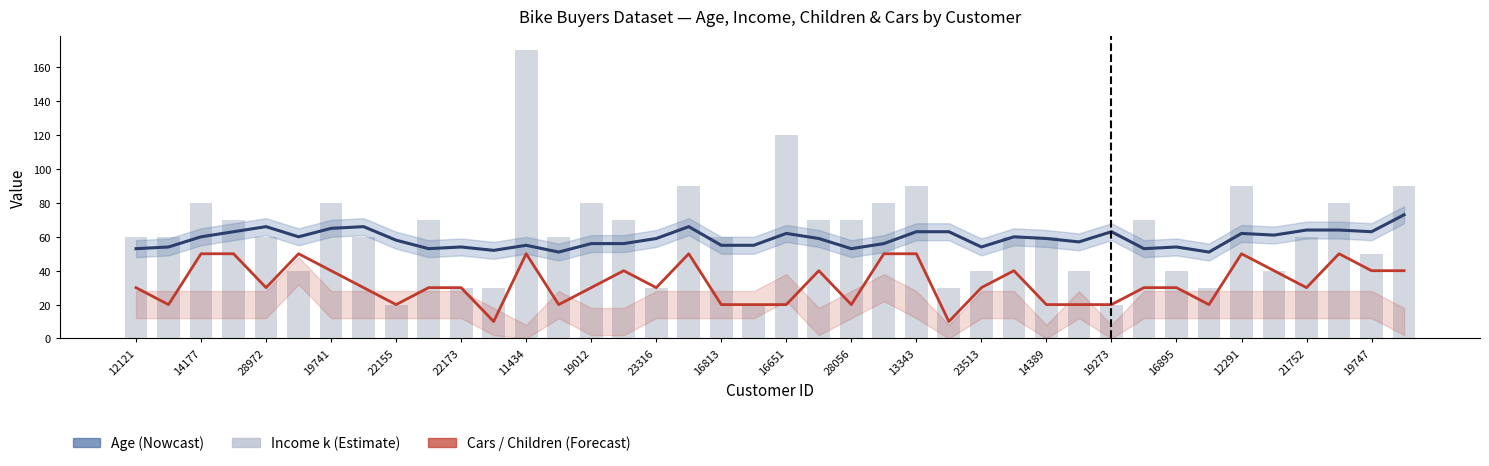

Rank the series at 16813 from lowest to highest value.

Children (×10), Age, Income (k)